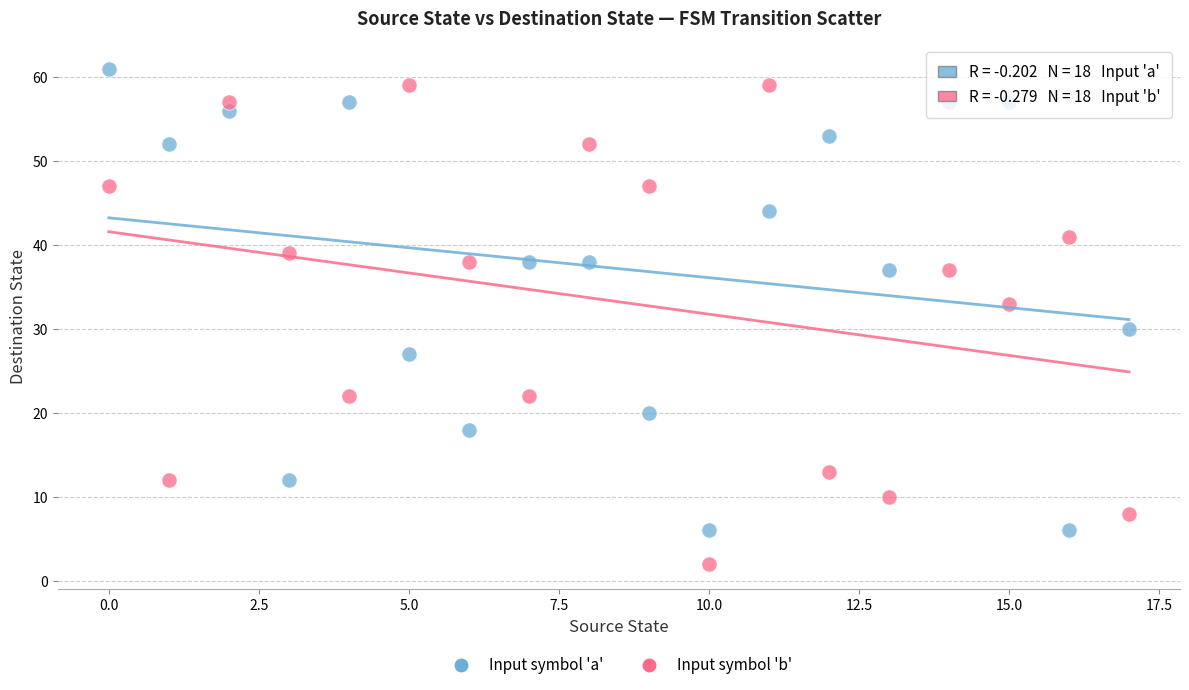

Across all data points, what is the range of Y values (max minus min)?

59